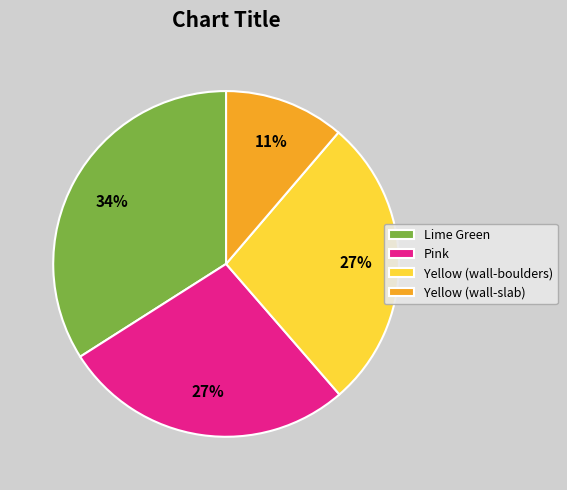

To the nearest percent, what is the difference between the Yellow (wall-slab) and Pink slice percentages?

16%